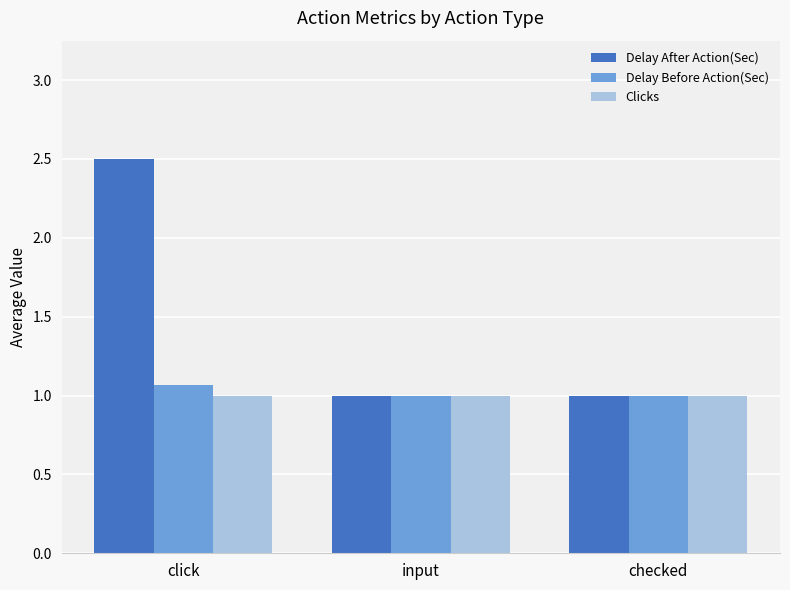

Count the Delay Before Action(Sec) values in the range 1 to 2.

3